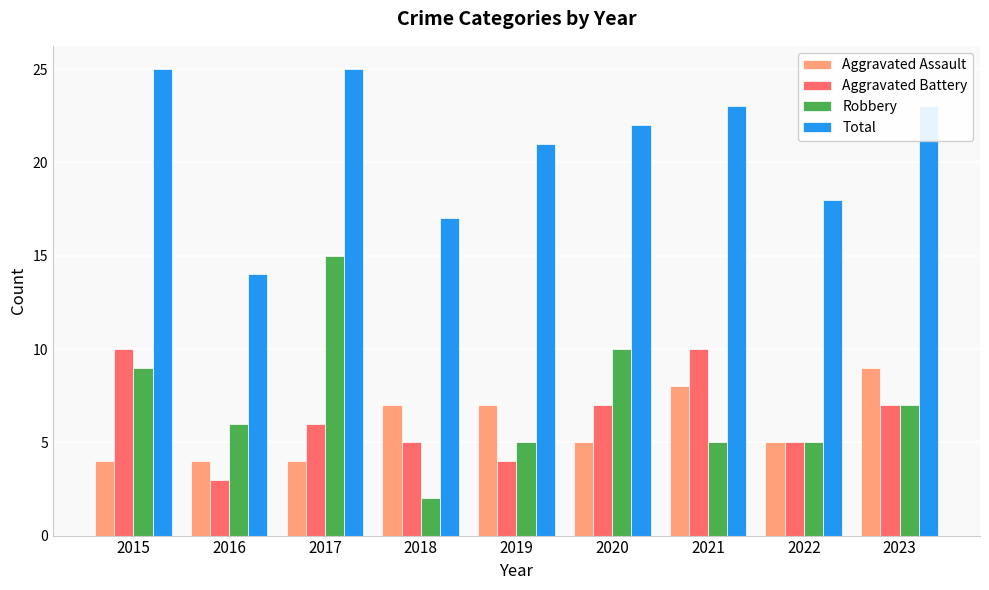

What are all the series names shown in the legend?

Aggravated Assault, Aggravated Battery, Robbery, Total